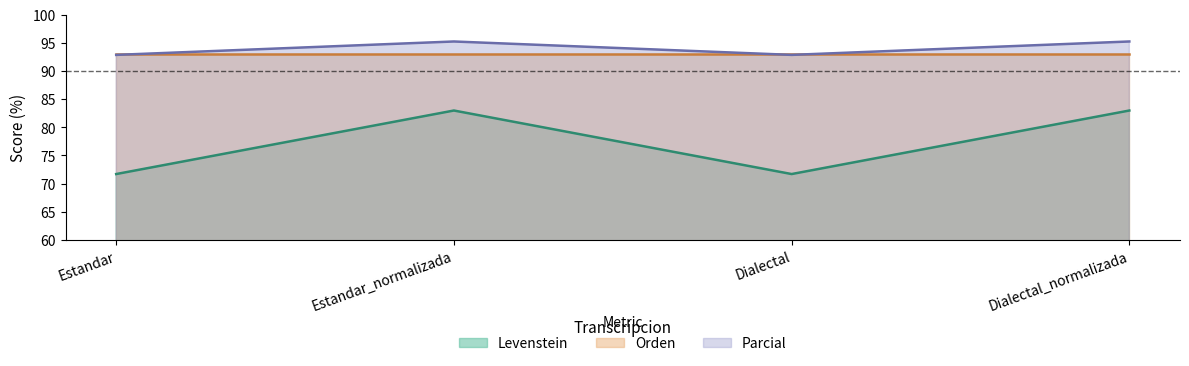

What is the difference between the highest and lowest values at Dialectal_normalizada?

12.3